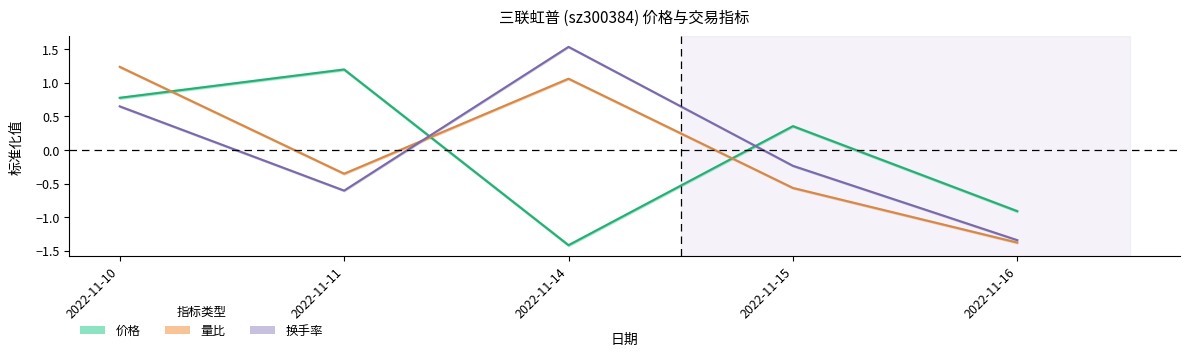

How many values in 换手率 are above zero?

2